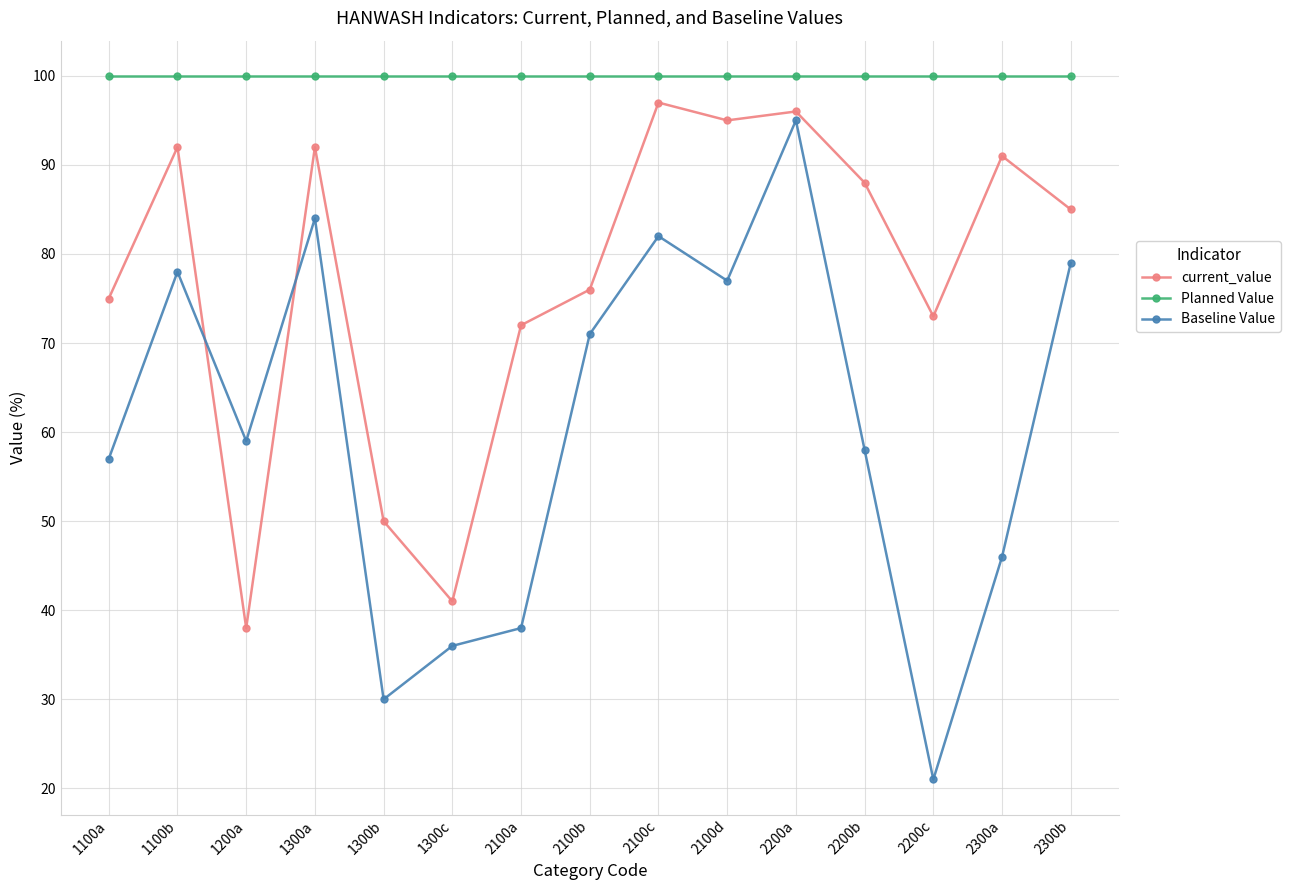

The Baseline Value series shows 30 at 1300b. True or false?

True